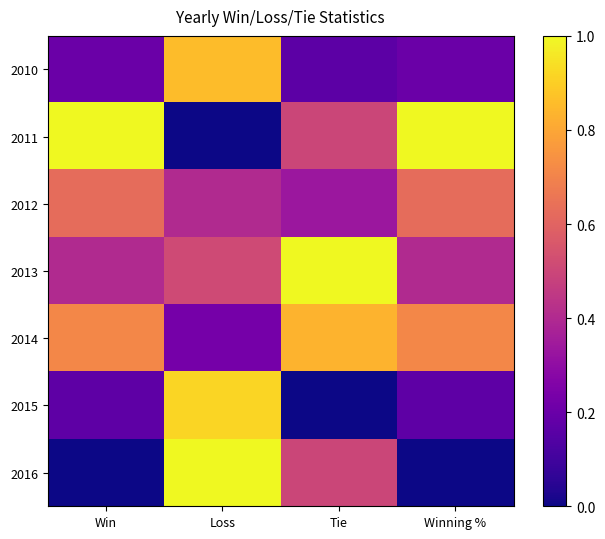

Reading right to left, extract all data points from this chart.

2010: Winning %=0.2	Tie=0.2	Loss=0.9	Win=0.2
2011: Winning %=1.0	Tie=0.5	Loss=0.0	Win=1.0
2012: Winning %=0.6	Tie=0.3	Loss=0.4	Win=0.6
2013: Winning %=0.4	Tie=1.0	Loss=0.5	Win=0.4
2014: Winning %=0.7	Tie=0.8	Loss=0.2	Win=0.7
2015: Winning %=0.2	Tie=0.0	Loss=0.9	Win=0.2
2016: Winning %=0.0	Tie=0.5	Loss=1.0	Win=0.0